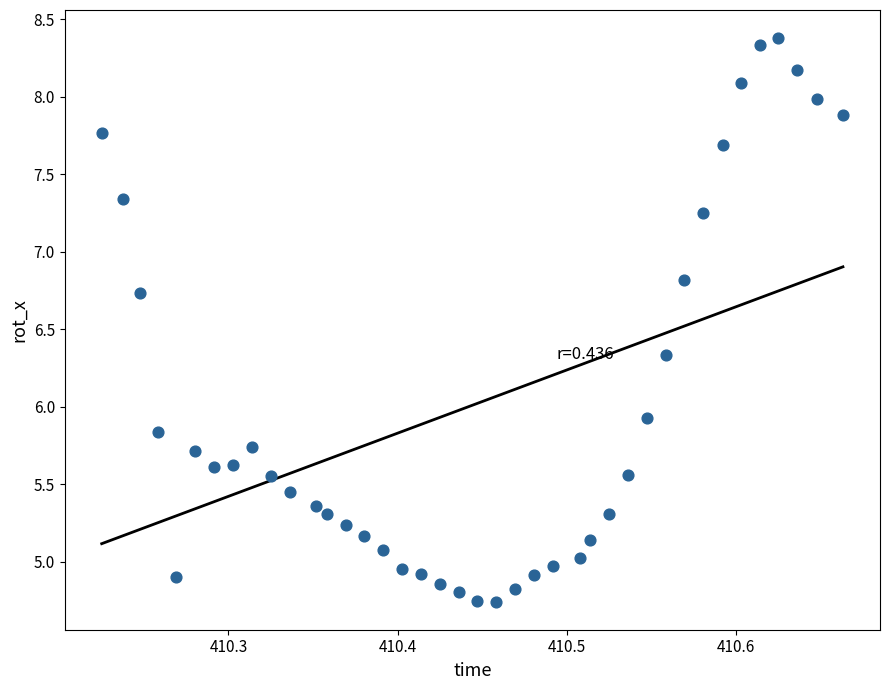

What Y value in the scatter plot is closest to 6?

5.9